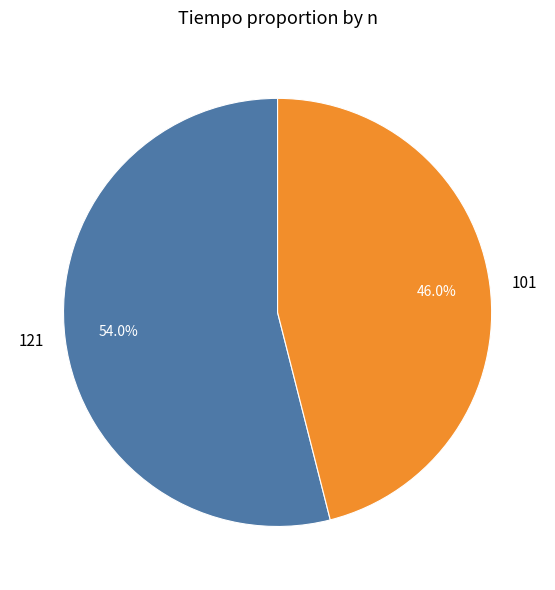

How many slices are in this pie chart?

2